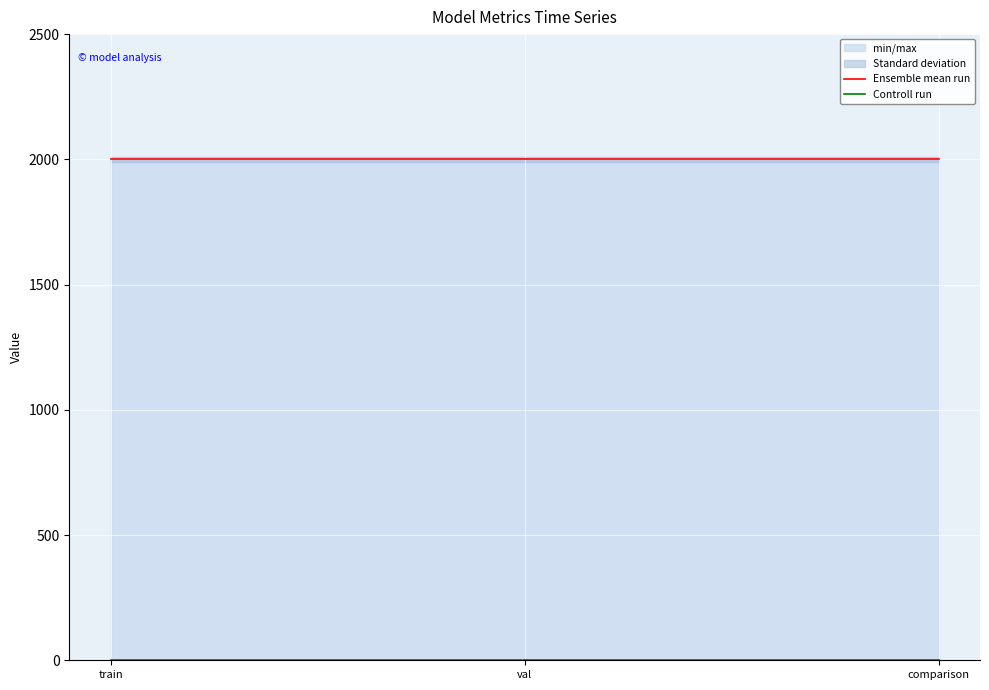

What is the total value across all series at val?

2001